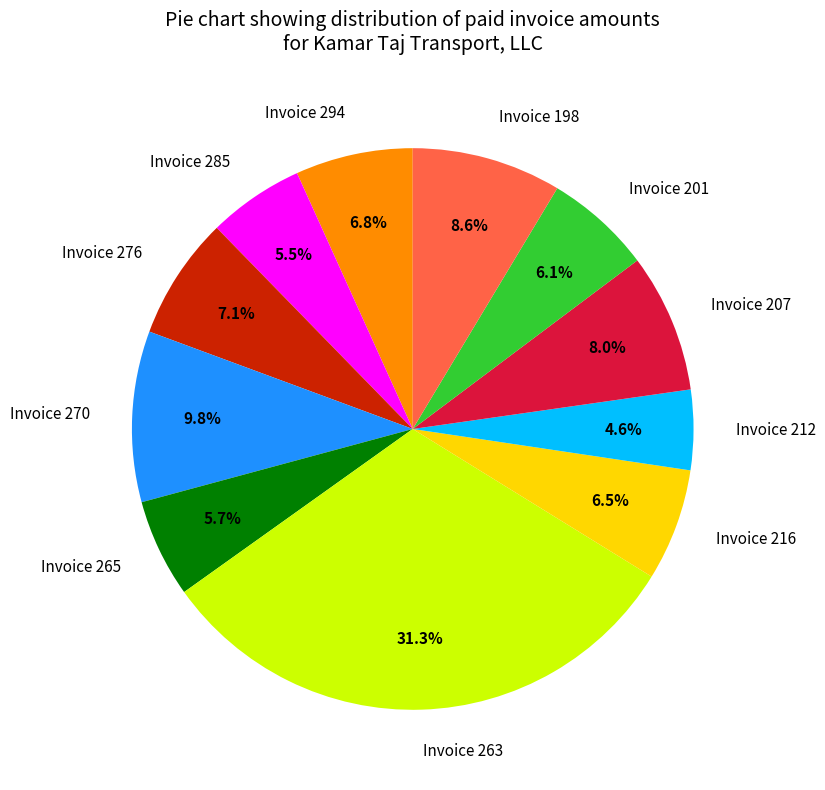

How many segments does this pie chart have?

11